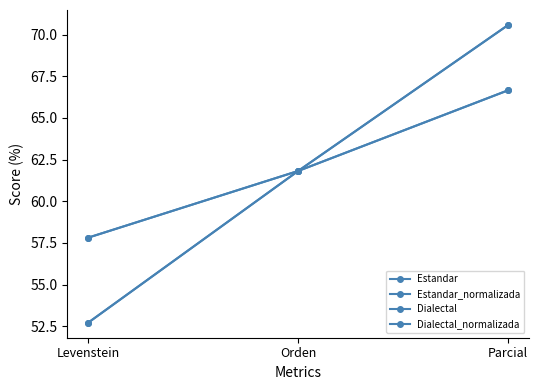

What is the label of the 3rd point from the right?

Levenstein